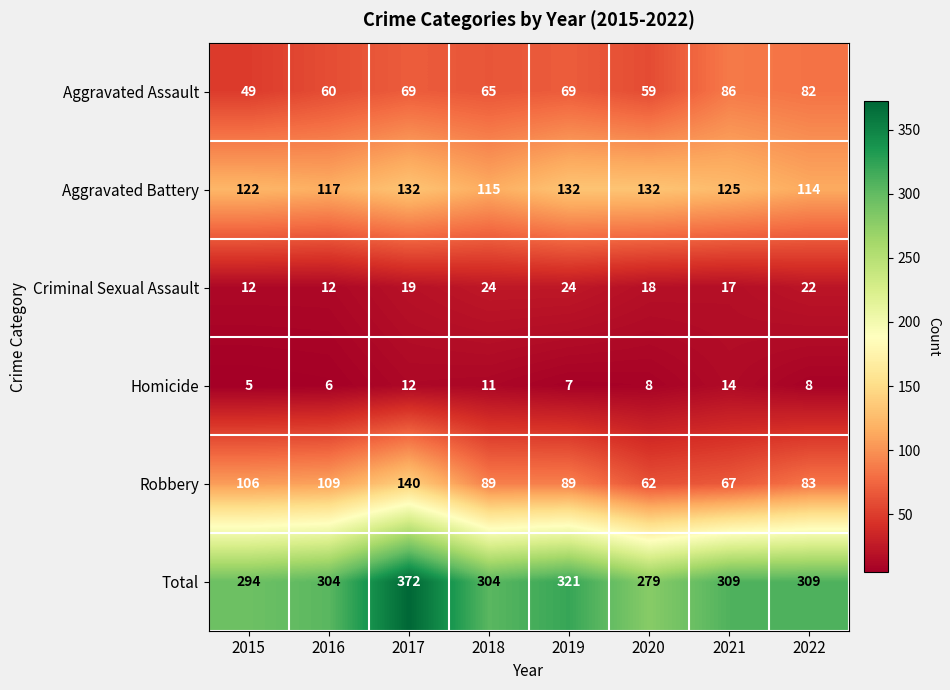

Between 2015 and 2018, which series saw the biggest shift?

Robbery